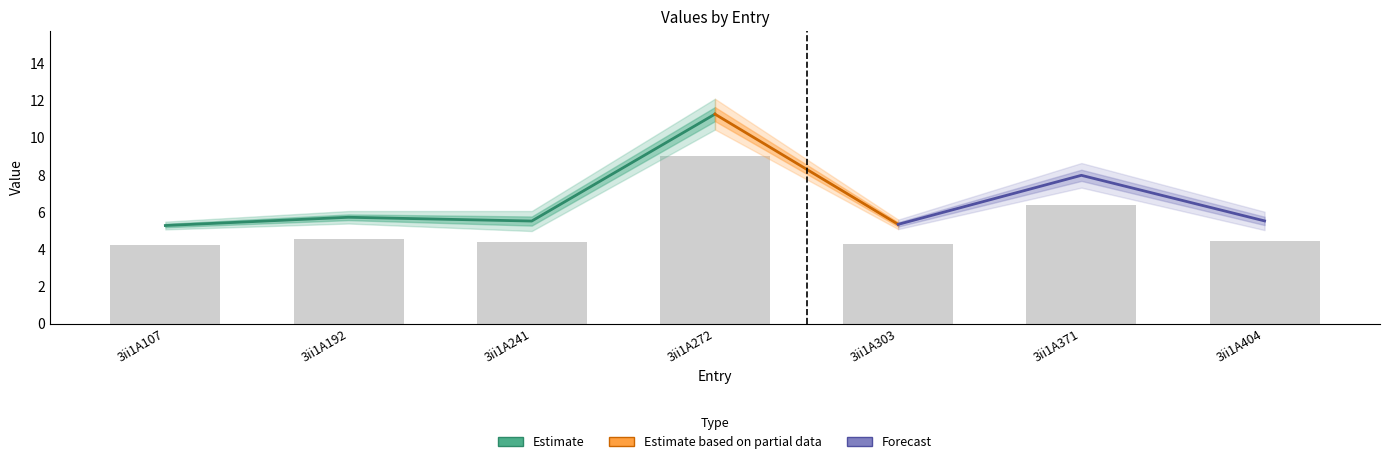

Approximately how many times larger is the value at 3ii1A272 compared to 3ii1A241?

2.0